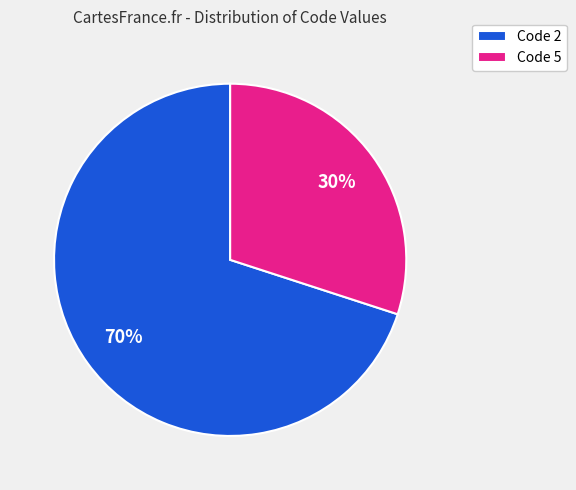

To the nearest percent, what percentage of the pie is Code 2?

70%